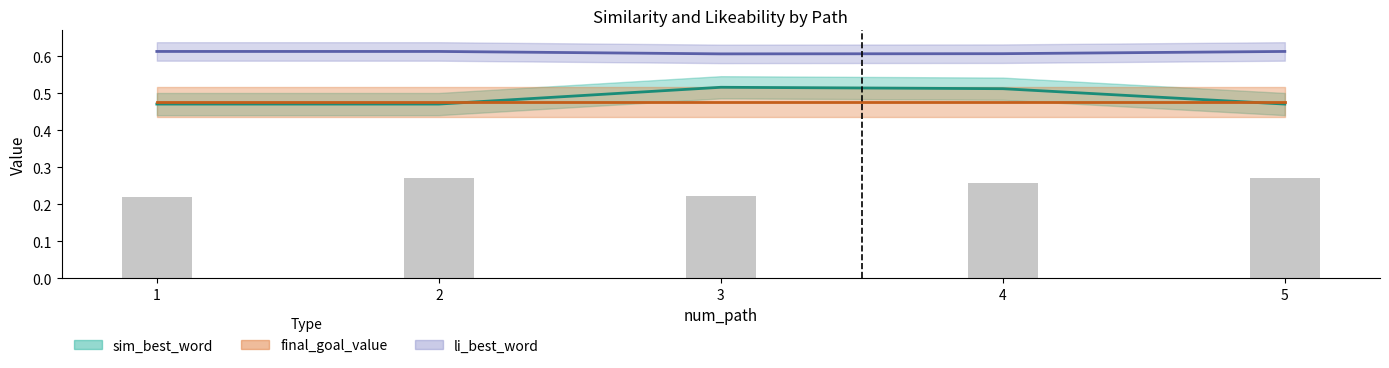

Which series changed the most between 2 and 5?

sim_best_word